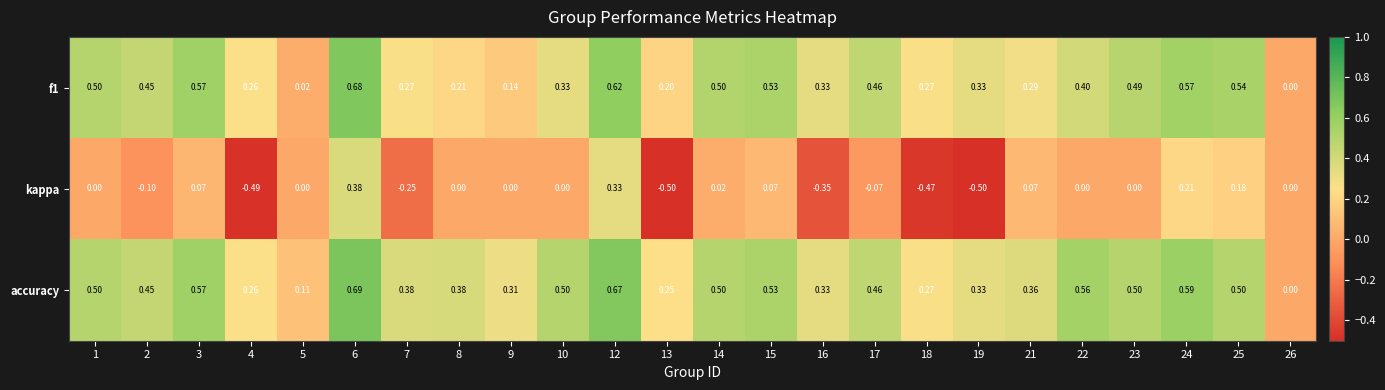

Which series has the largest range (max minus min)?

kappa